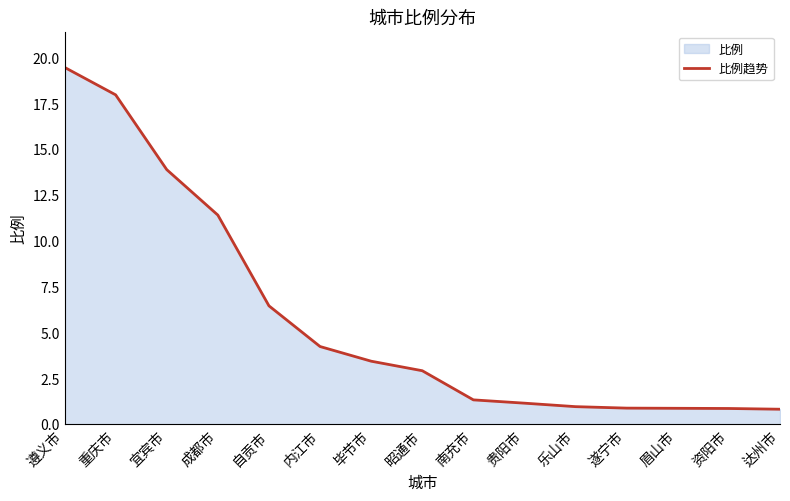

Reading left to right, list all the values displayed in this chart.

遵义市=19.5	重庆市=18.0	宜宾市=13.9	成都市=11.4	自贡市=6.5	内江市=4.2	毕节市=3.4	昭通市=2.9	南充市=1.3	贵阳市=1.1	乐山市=1.0	遂宁市=0.9	眉山市=0.9	资阳市=0.9	达州市=0.8